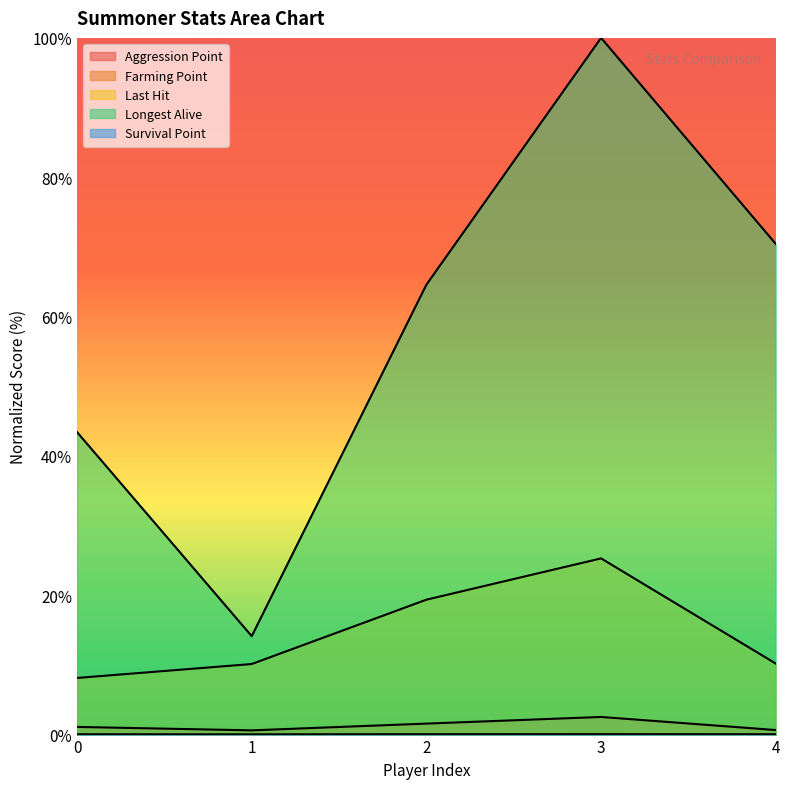

The value of Last Hit at 3 is 25.3. True or false?

True